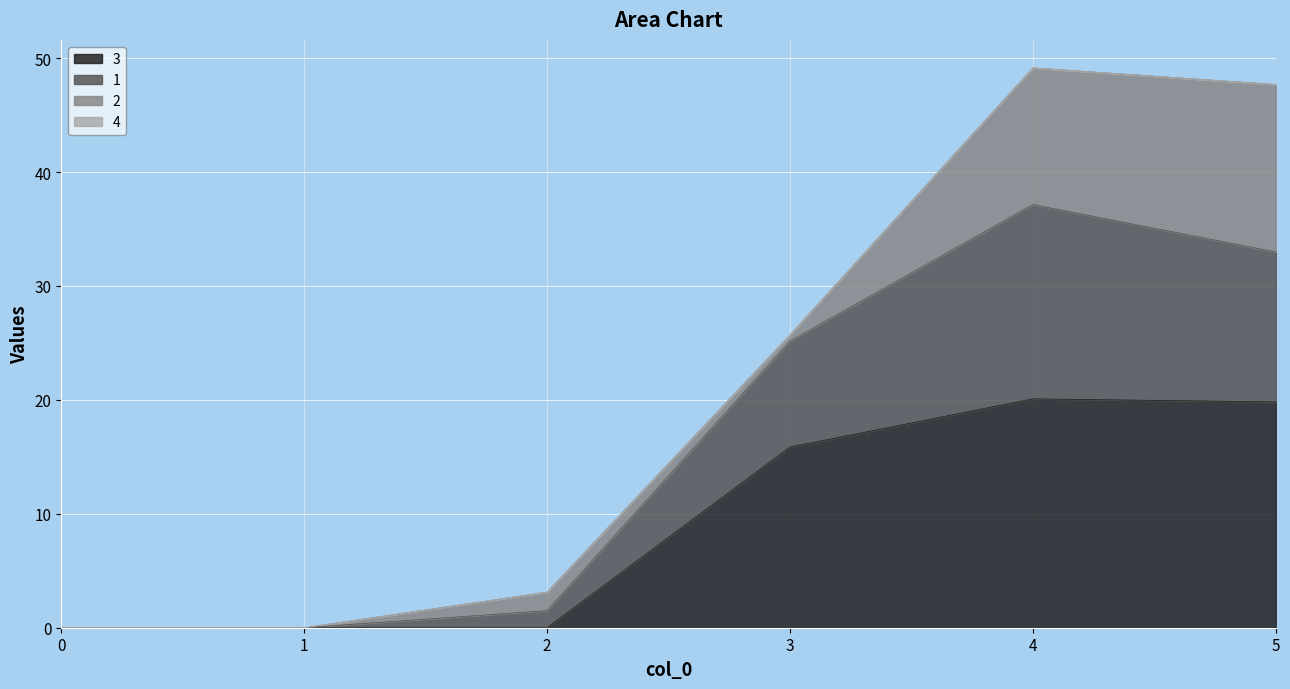

True or false: 1 has more than 2 interior local peaks.

False